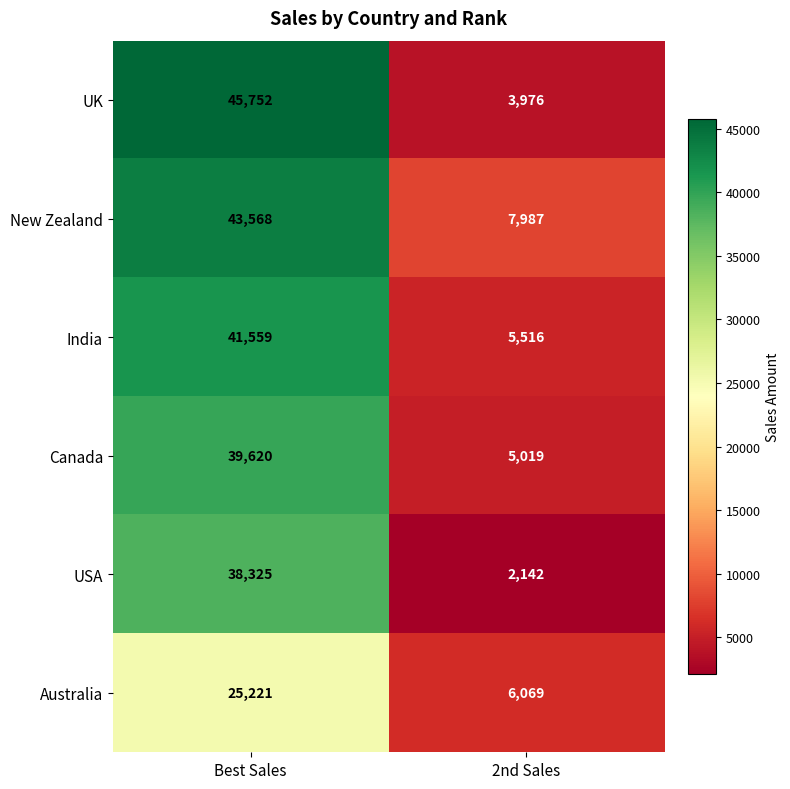

At how many categories does at least one series exceed 31569?

1